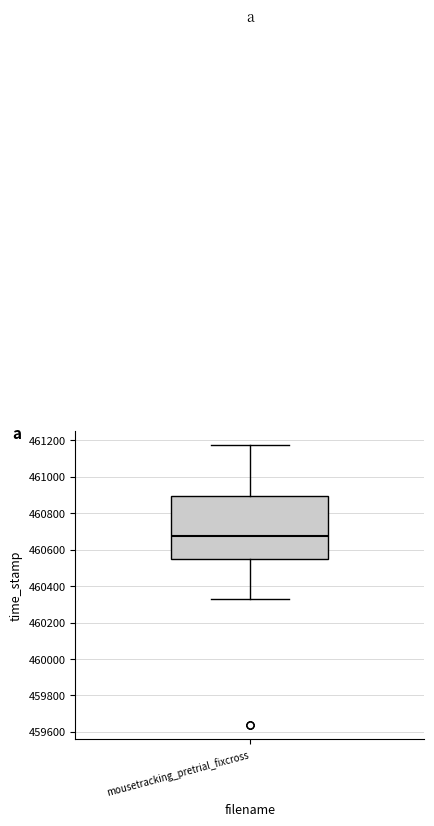

Where does the median line of the box for mousetracking_pretrial_fixcross sit on the y-axis? The values are not printed on the chart, so give them approximately, as read against the axis.

460680